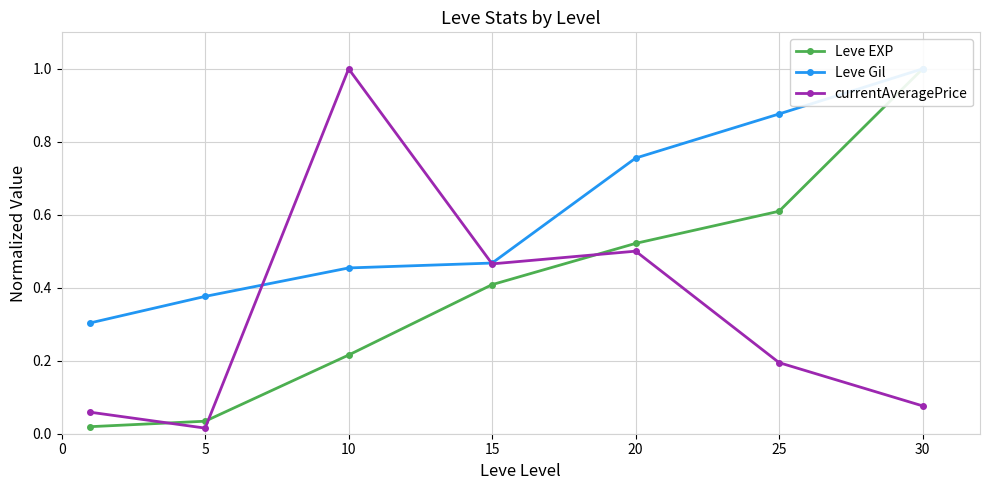

At which category is the sum across all series the highest?

30